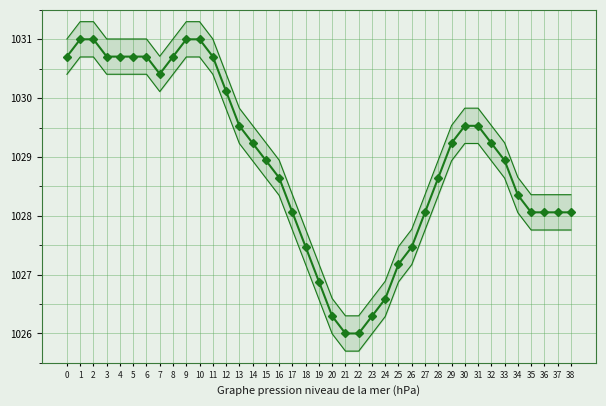

True or false: there are more than 1 points higher than both neighbors.

False